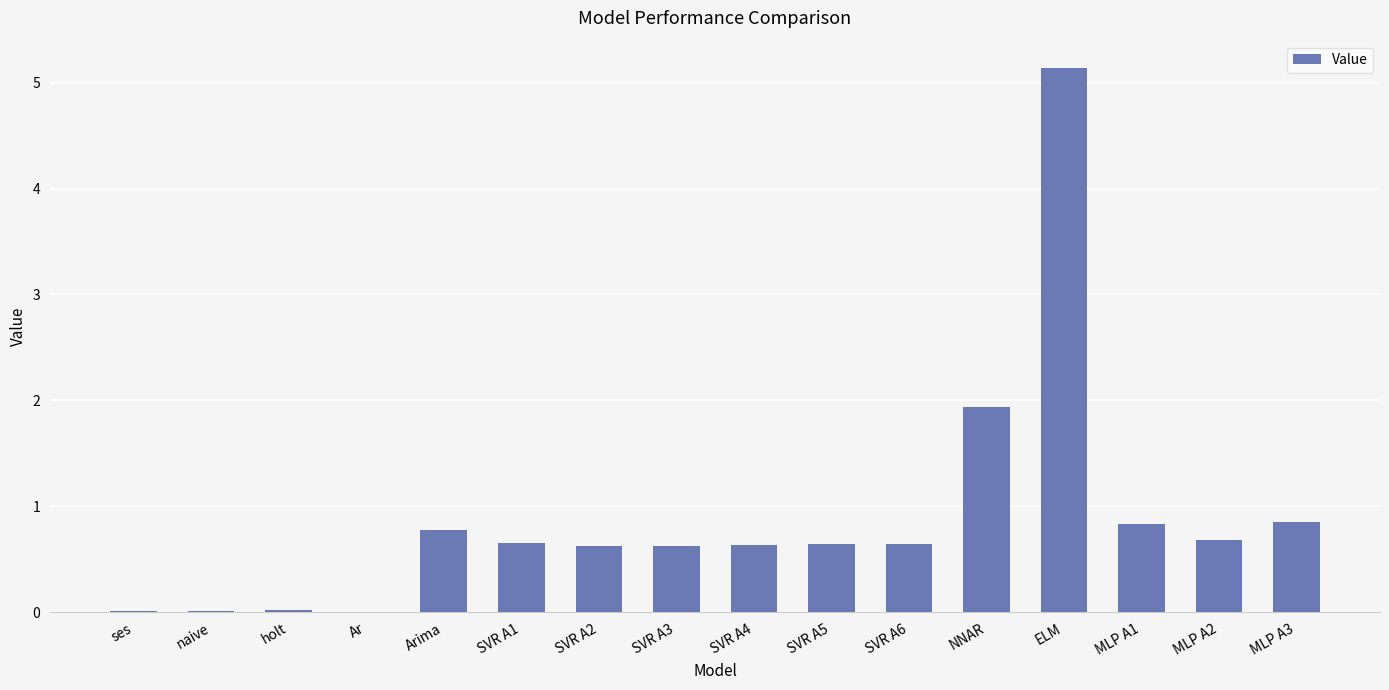

What is the ratio of the value at SVR A4 to the value at NNAR?

0.3